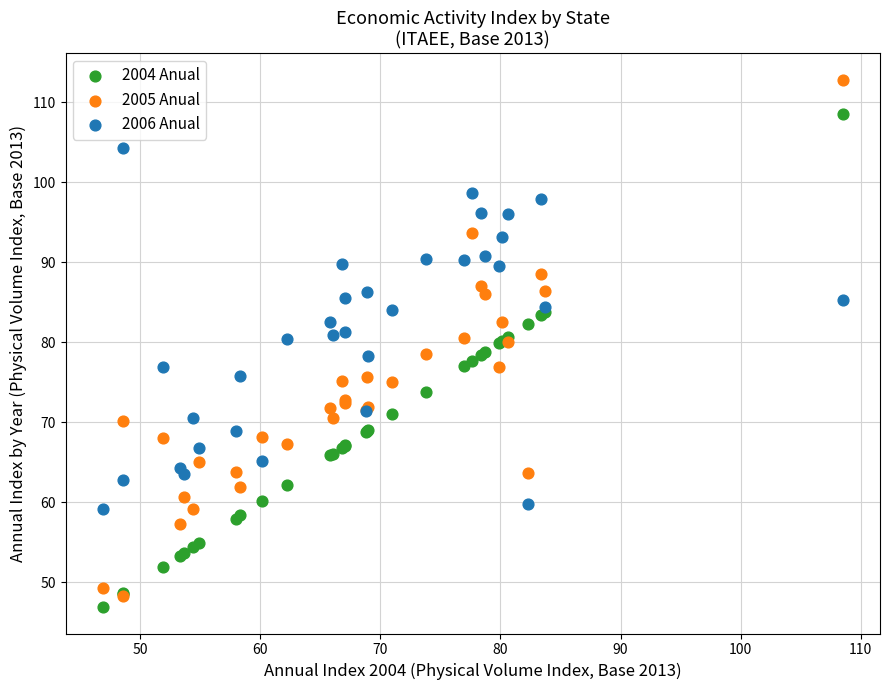

What are all the series names shown in the legend?

2004 Anual, 2005 Anual, 2006 Anual